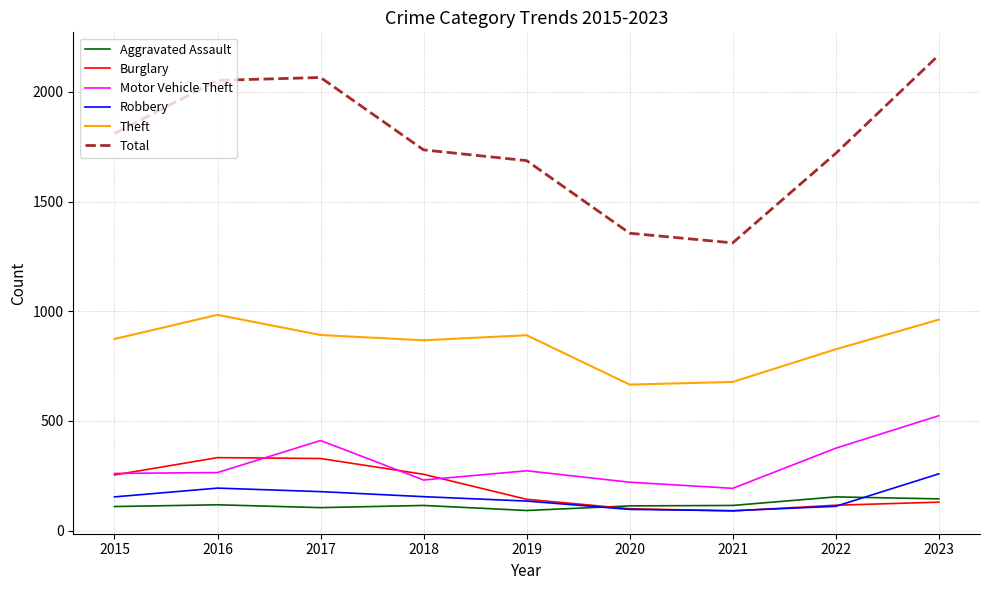

True or false: Motor Vehicle Theft and Total intersect in this chart.

False